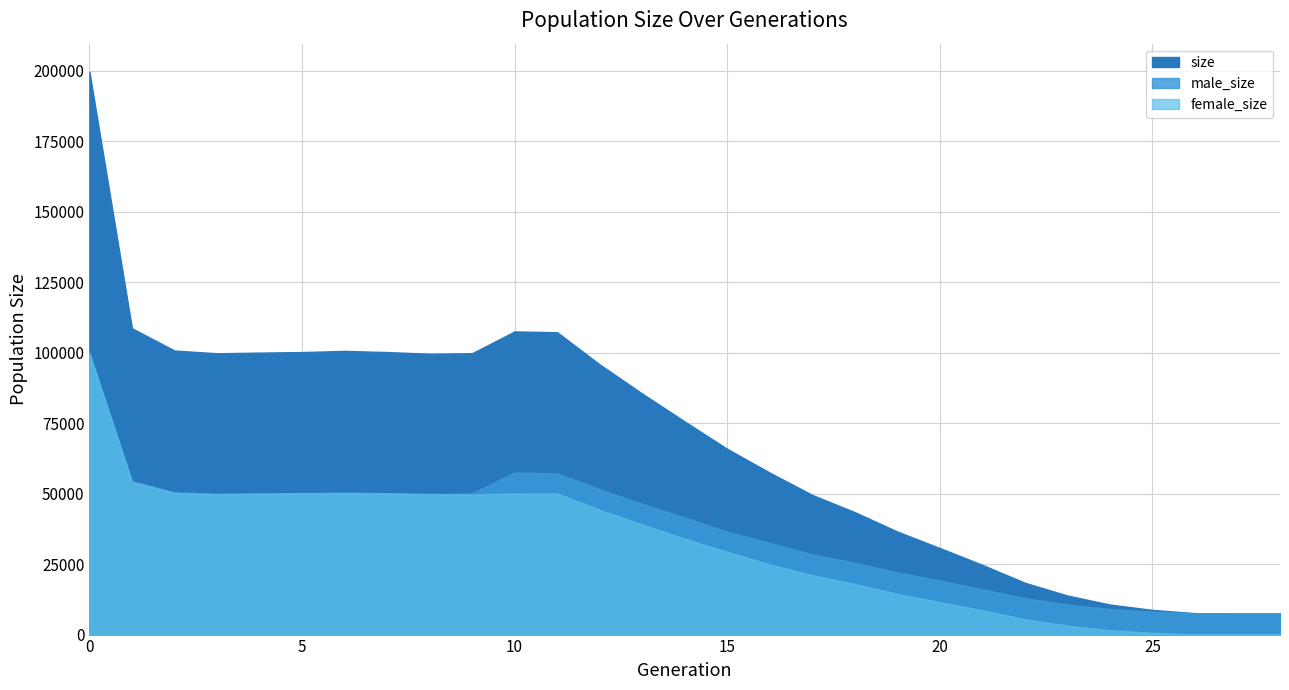

True or false: size has a value of 7500 at 28.

True